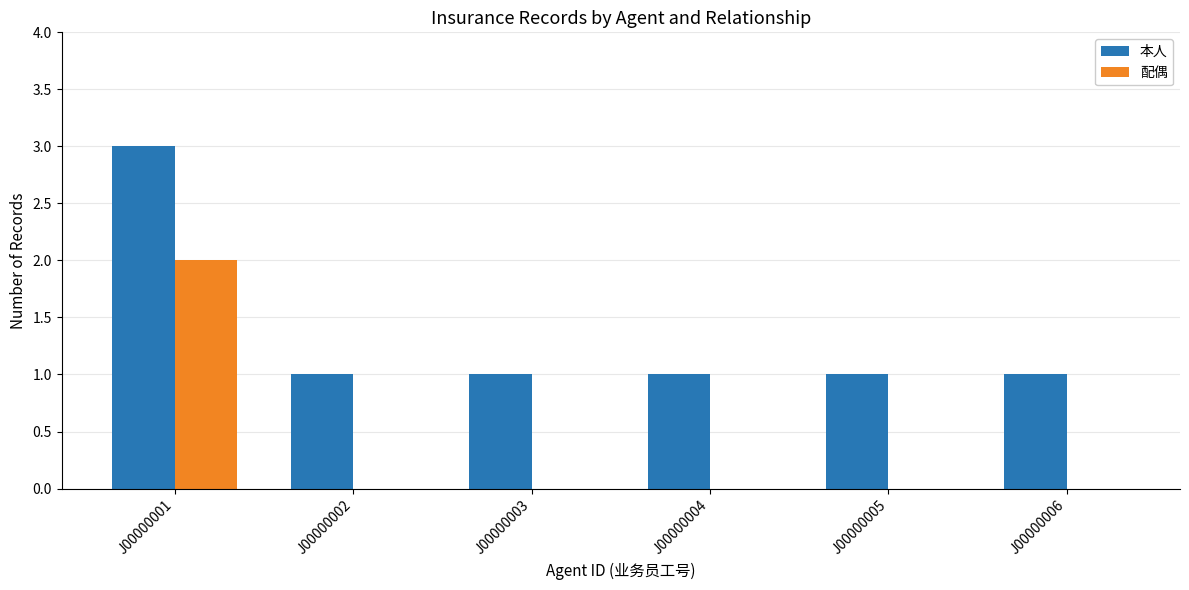

What are all the series names shown in the legend?

本人, 配偶